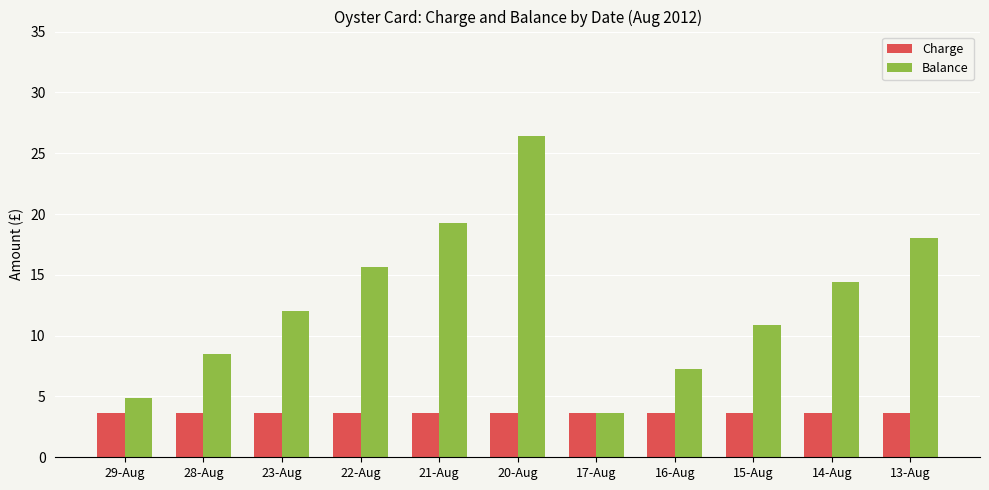

What value does the Charge series have at 29-Aug?

3.6